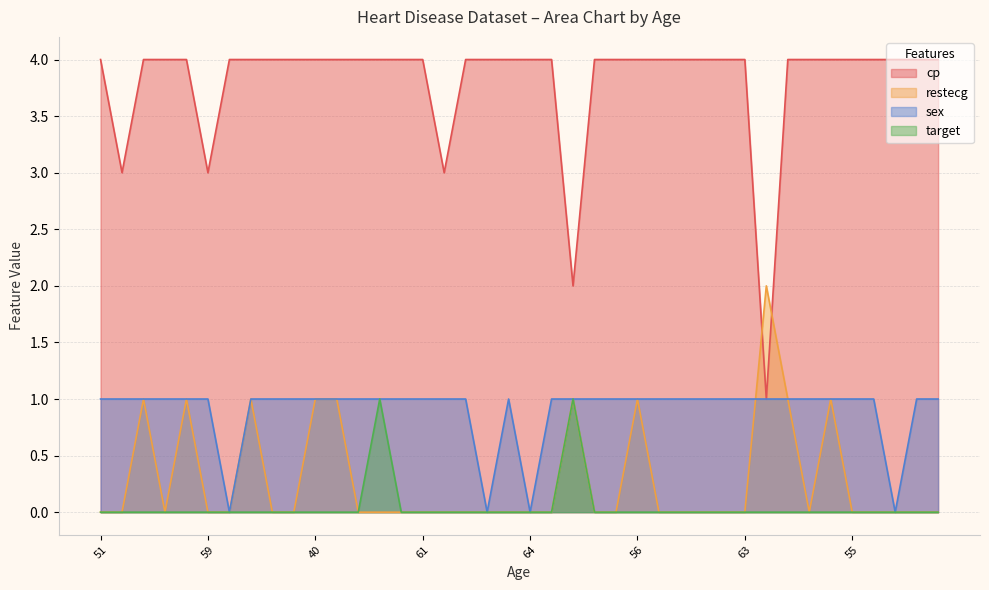

How many target values are between 0 and 1?

40